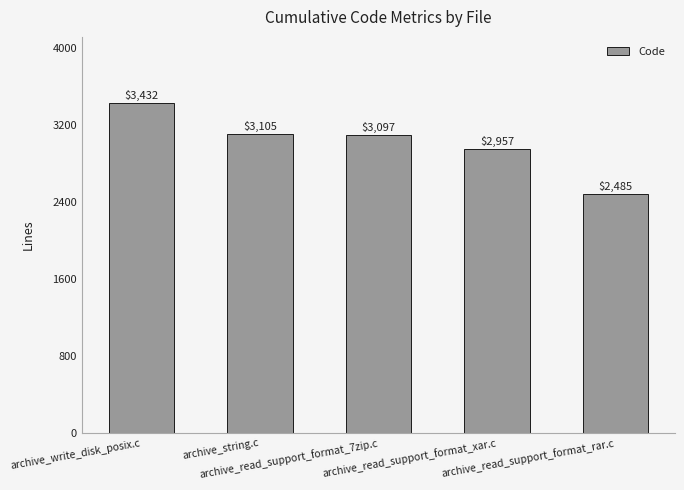

Reading right to left, transcribe all the data shown in this chart.

archive_read_support_format_rar.c=2485	archive_read_support_format_xar.c=2957	archive_read_support_format_7zip.c=3097	archive_string.c=3105	archive_write_disk_posix.c=3432